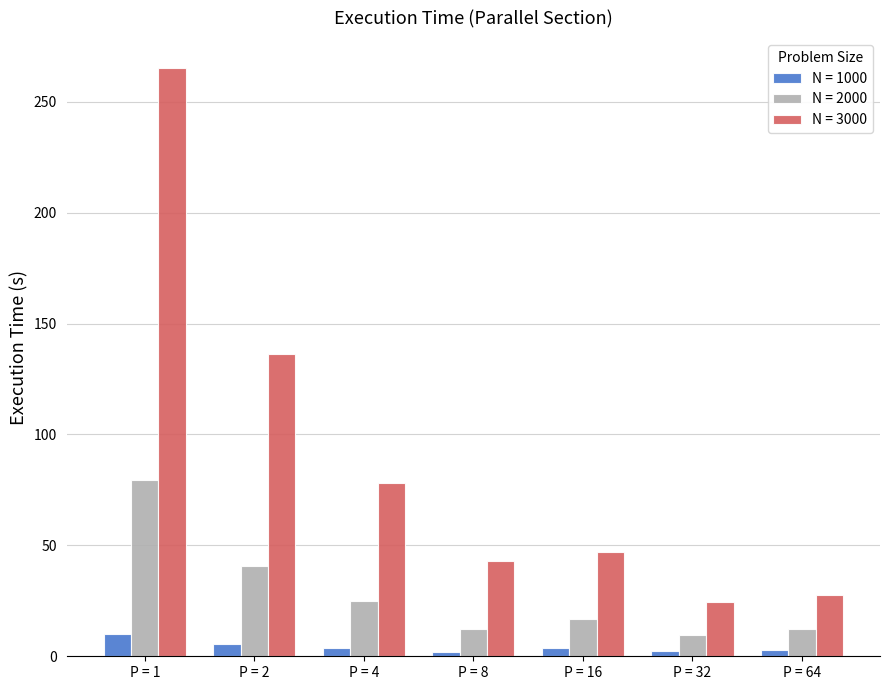

What is the total value across all series at P = 2?

182.2